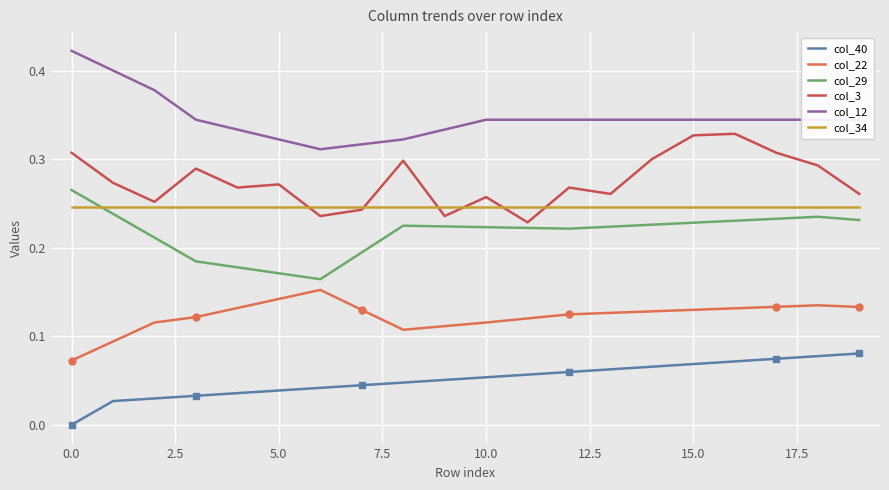

True or false: col_12 and col_34 cross at least once.

False